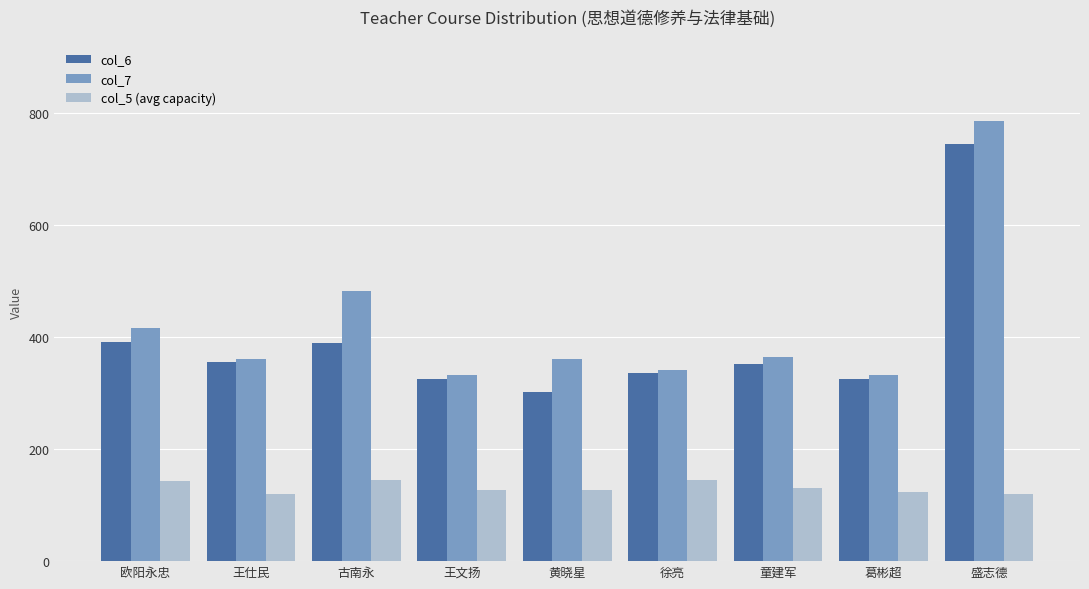

True or false: col_7 has a value of 281.9 at 欧阳永忠.

False